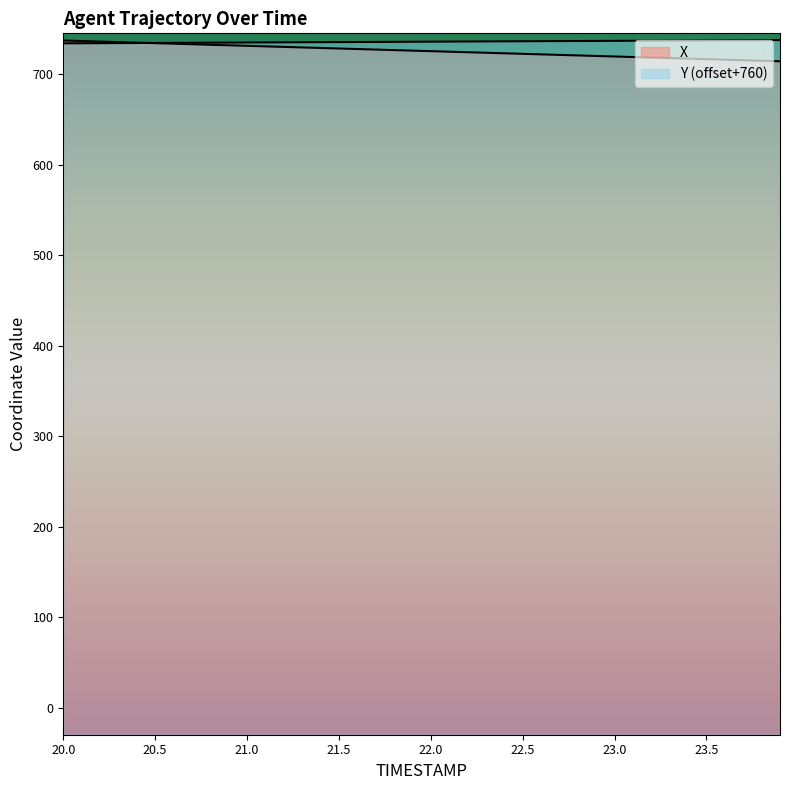

At 21.6, list the series in order from smallest to largest.

X, Y